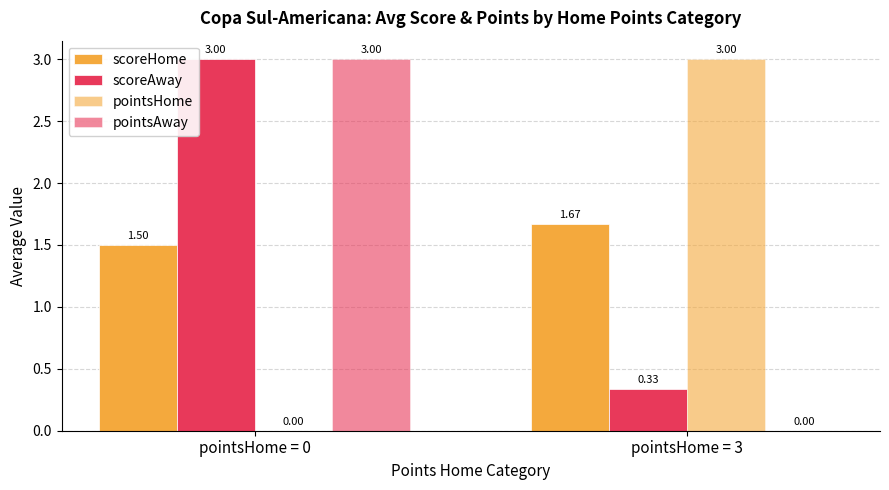

What value does the pointsHome series have at pointsHome = 3?

3.0